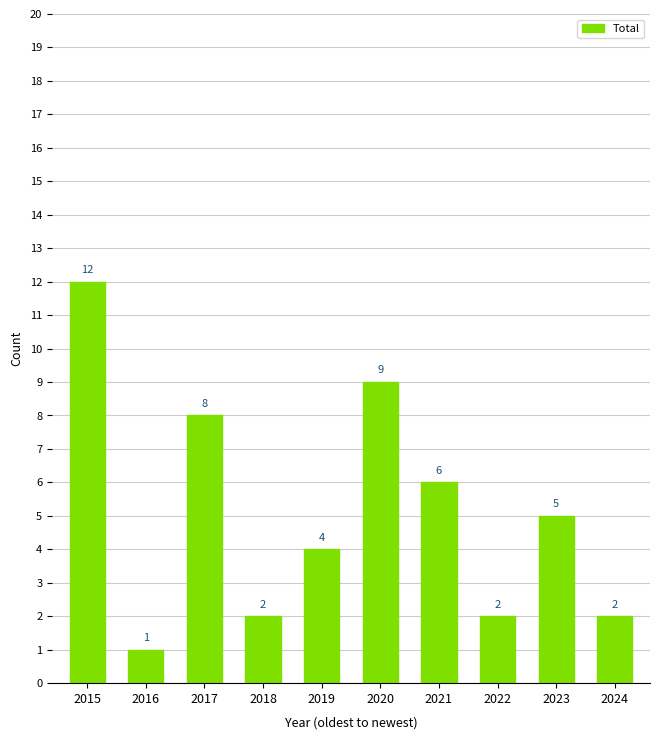

What is the difference between the values at 2017 and 2021?

2